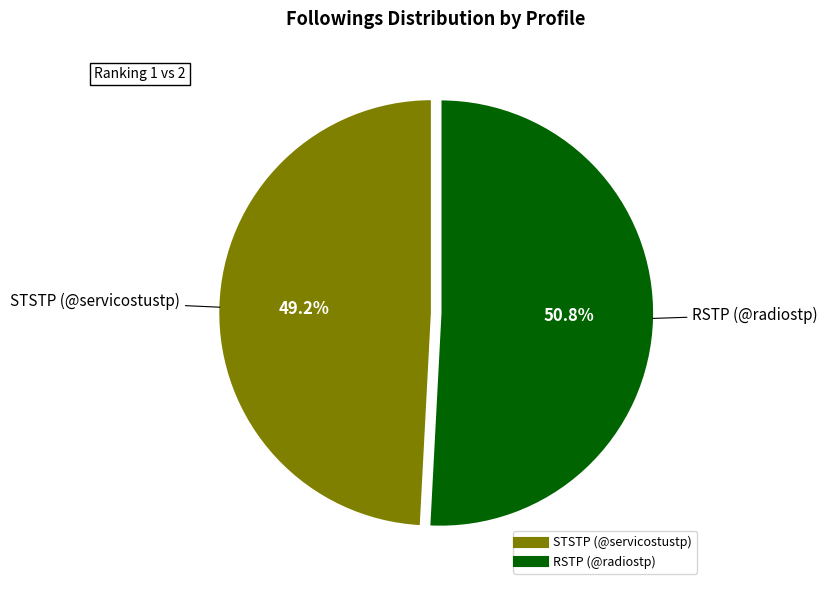

To the nearest percent, what is the difference between the largest and smallest slice percentages?

2%